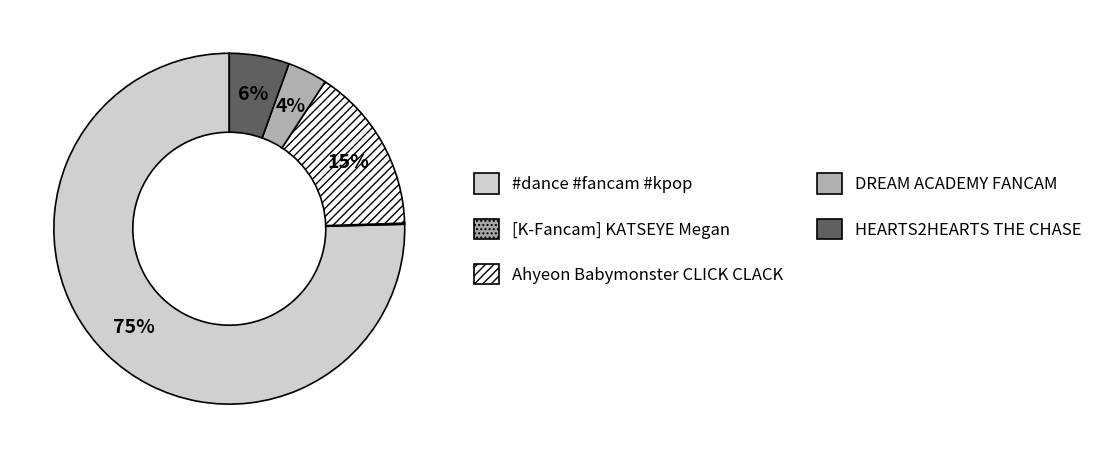

Approximately how many times larger is the value at #dance #fancam #kpop compared to HEARTS2HEARTS THE CHASE?

13.7